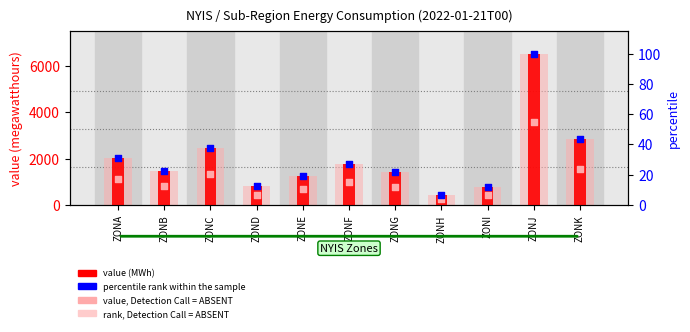

Which series has the widest spread of Y values?

value